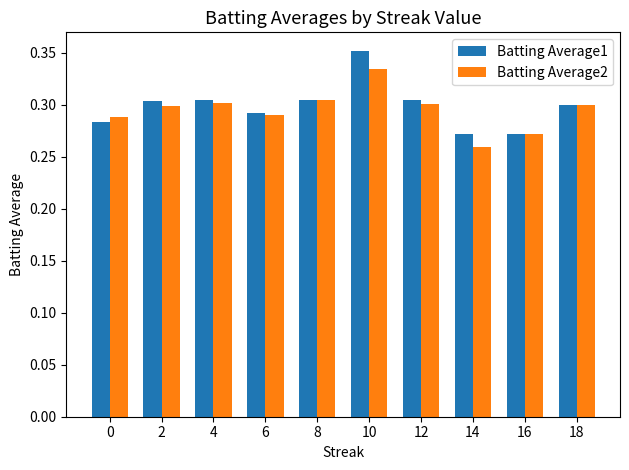

How many Batting Average2 values are between 0 and 1?

10